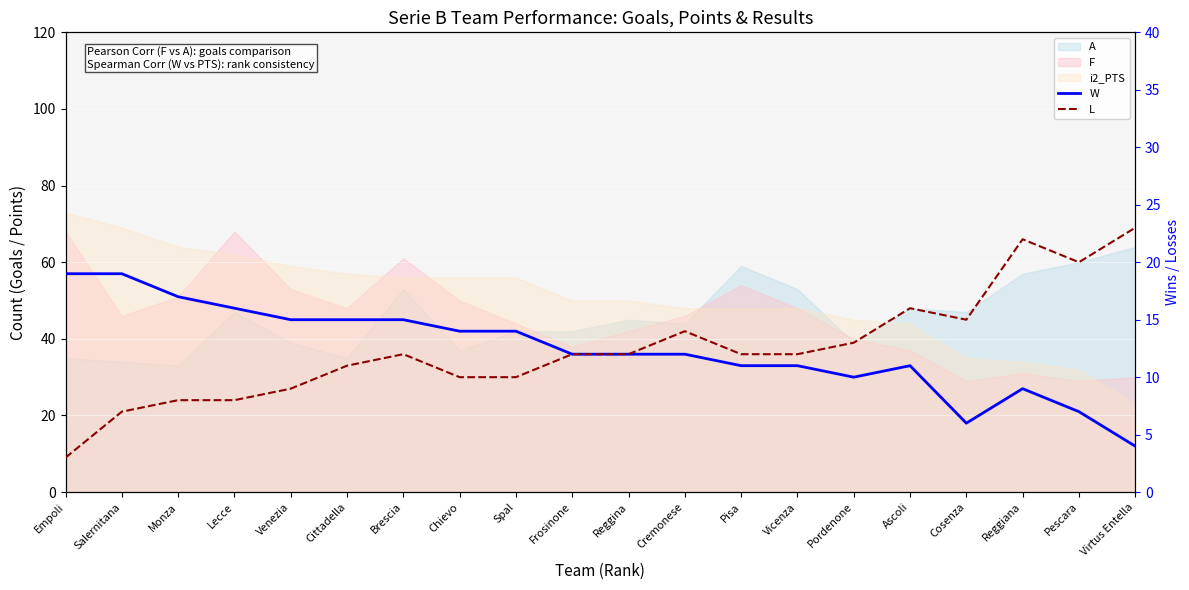

True or false: W and L intersect in this chart.

False